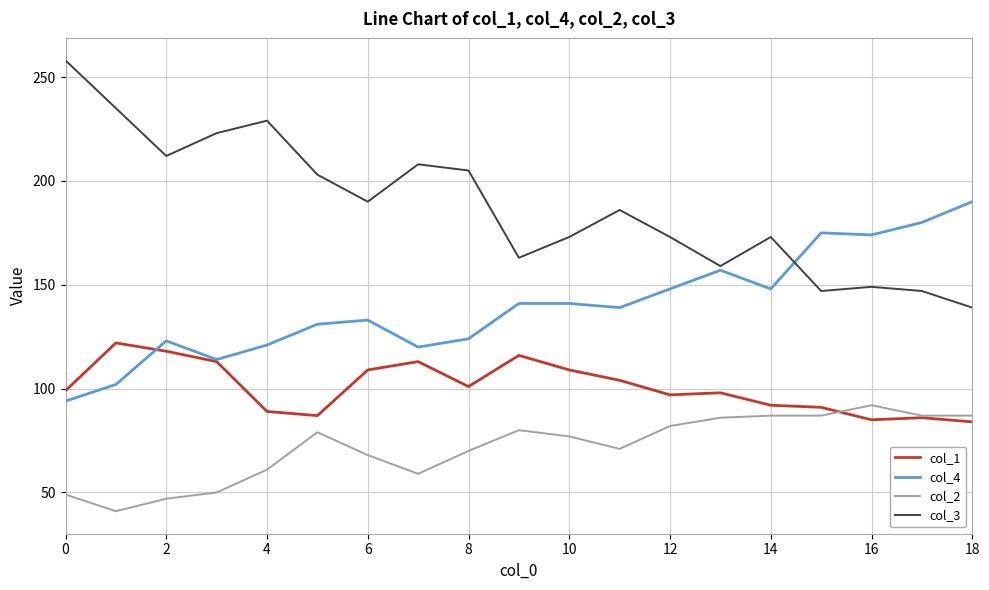

Reading right to left, extract all data points from this chart.

col_1: 84	86	85	91	92	98	97	104	109	116	101	113	109	87	89	113	118	122	99
col_4: 190	180	174	175	148	157	148	139	141	141	124	120	133	131	121	114	123	102	94
col_2: 87	87	92	87	87	86	82	71	77	80	70	59	68	79	61	50	47	41	49
col_3: 139	147	149	147	173	159	173	186	173	163	205	208	190	203	229	223	212	235	258